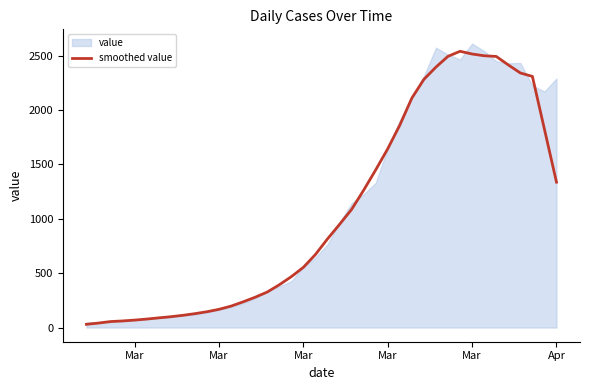

Reading right to left, list all the values displayed in this chart.

1337.4	1824.2	2310.4	2342.2	2416.4	2494.2	2500.6	2516.6	2541.6	2495.4	2396.2	2283.4	2111.0	1862.2	1645.0	1450.2	1263.2	1086.4	948.8	815.0	671.6	553.6	467.8	393.0	326.4	278.6	236.0	196.8	167.4	145.2	127.4	112.2	99.4	88.8	77.8	68.2	60.6	54.8	41.0	29.4